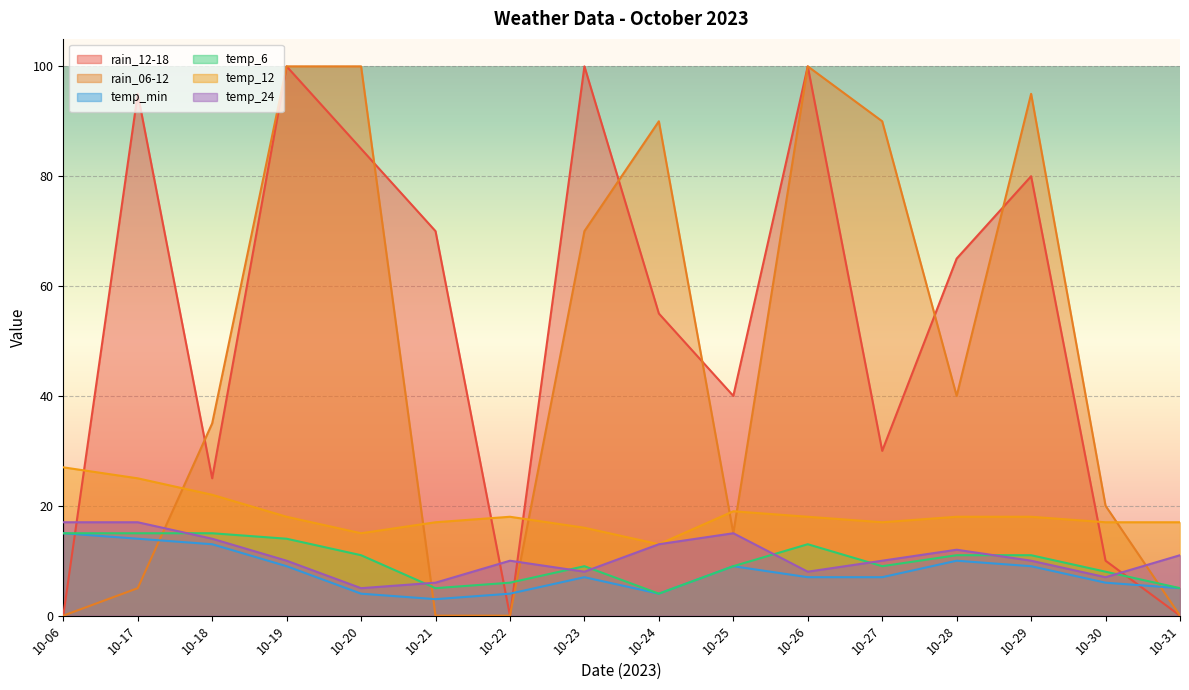

What is the difference between the highest and lowest values at 10-06?

27